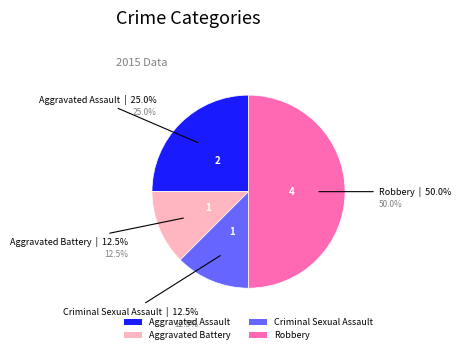

Which slice is the largest?

Robbery